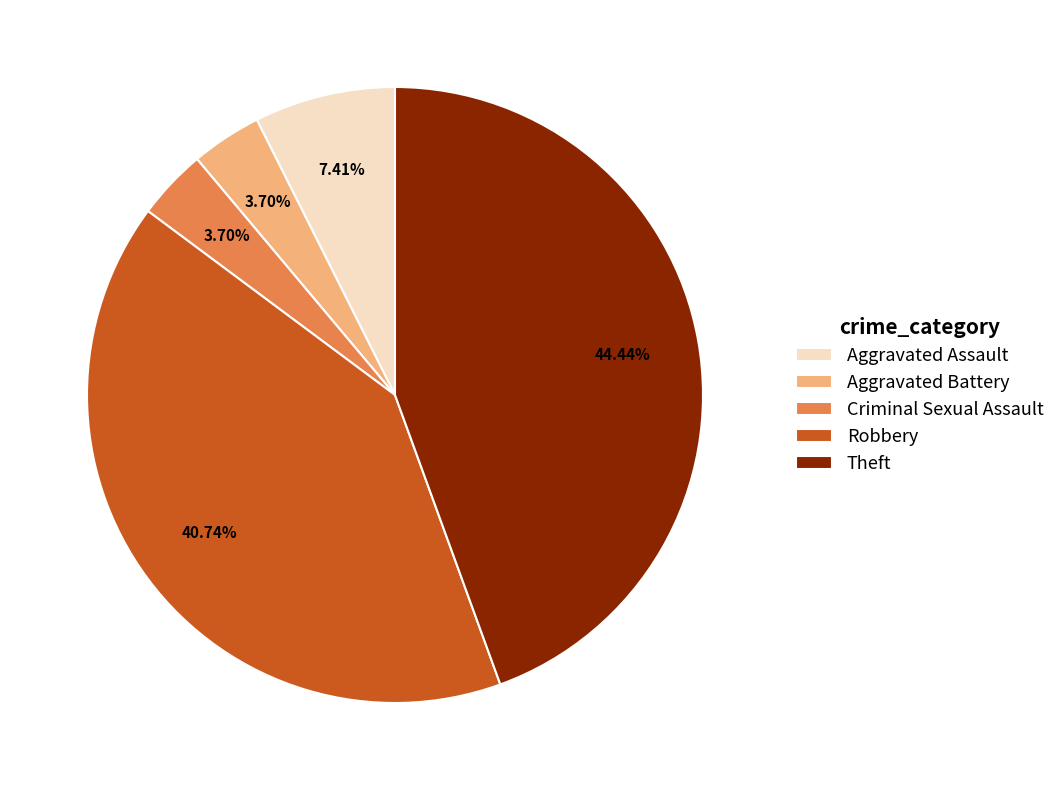

Which has a higher value, Criminal Sexual Assault or Theft?

Theft